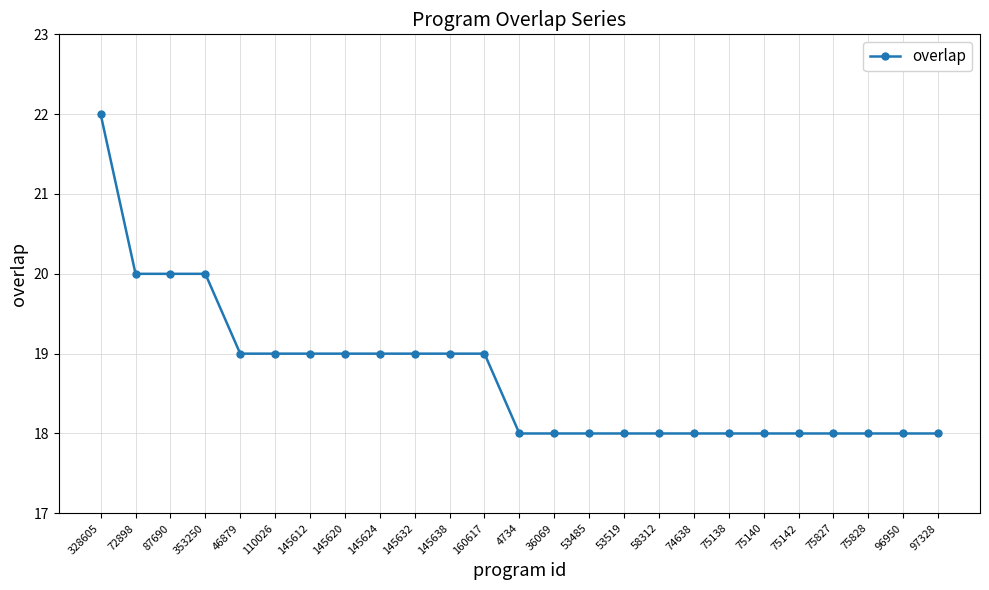

Read the value at 4734.

18